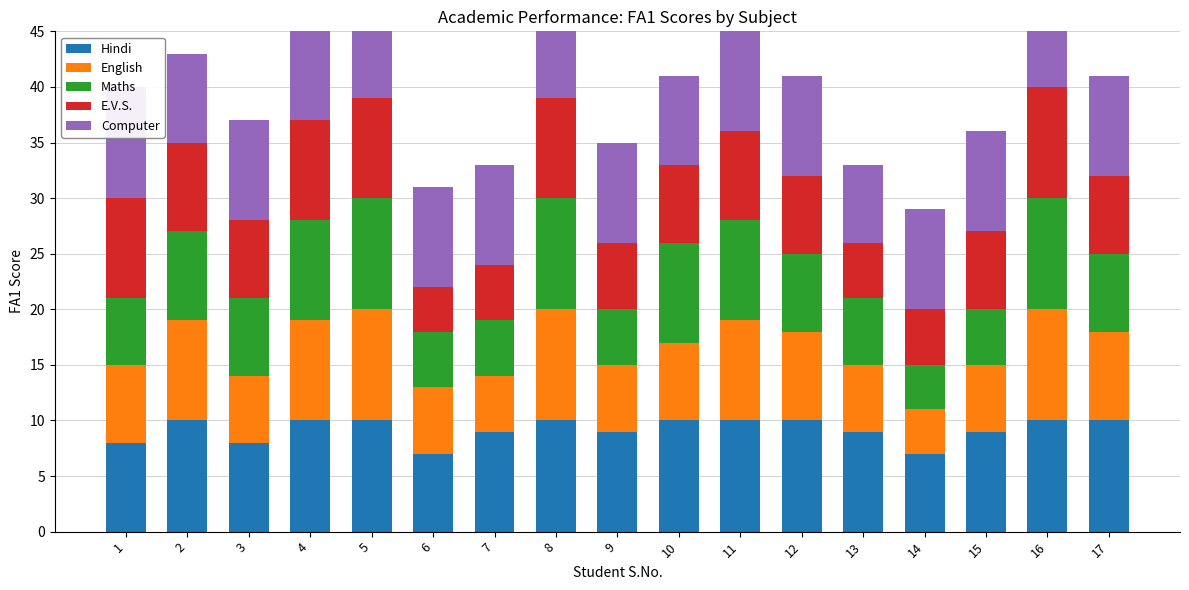

Count the Computer values in the range 9 to 10.

13